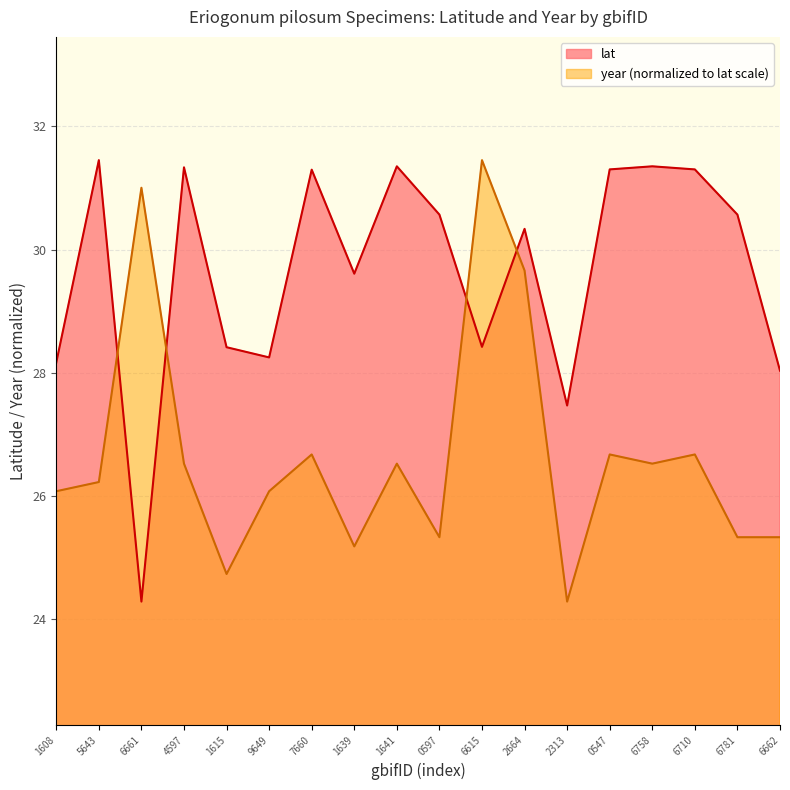

At 1608, list the series in order from largest to smallest.

lat, year (normalized to lat scale)